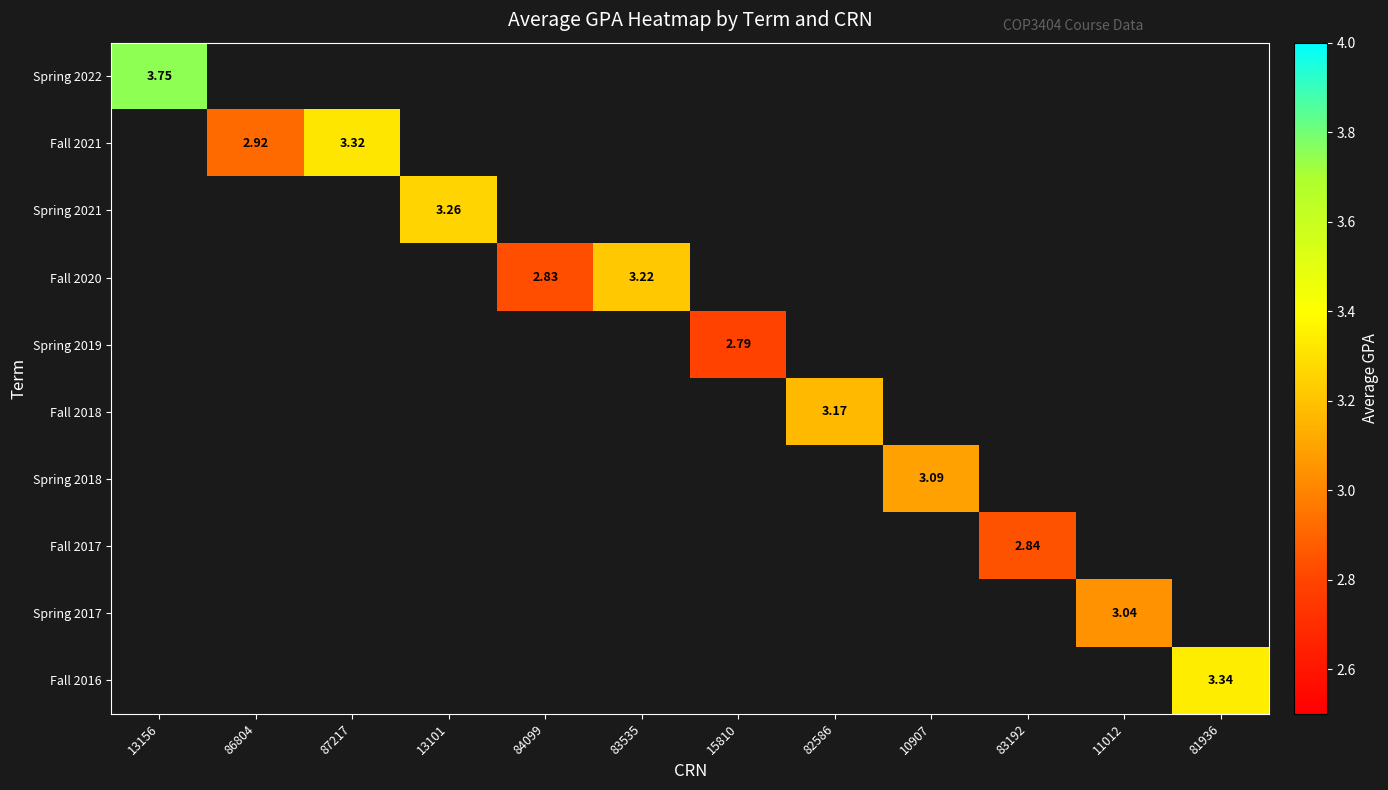

List the series in order of their peak value, highest first.

Spring 2022, Fall 2021, Spring 2021, Fall 2020, Spring 2019, Fall 2018, Spring 2018, Fall 2017, Spring 2017, Fall 2016